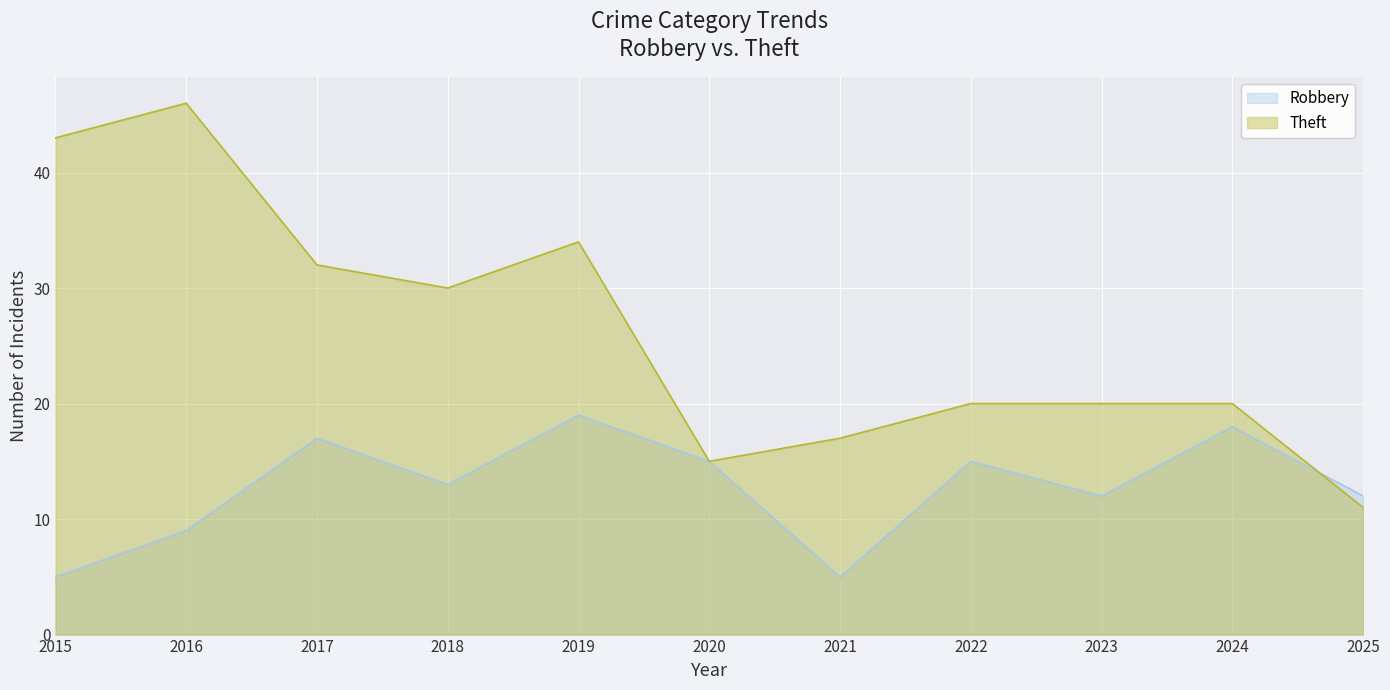

How many lines are shown in the chart?

2